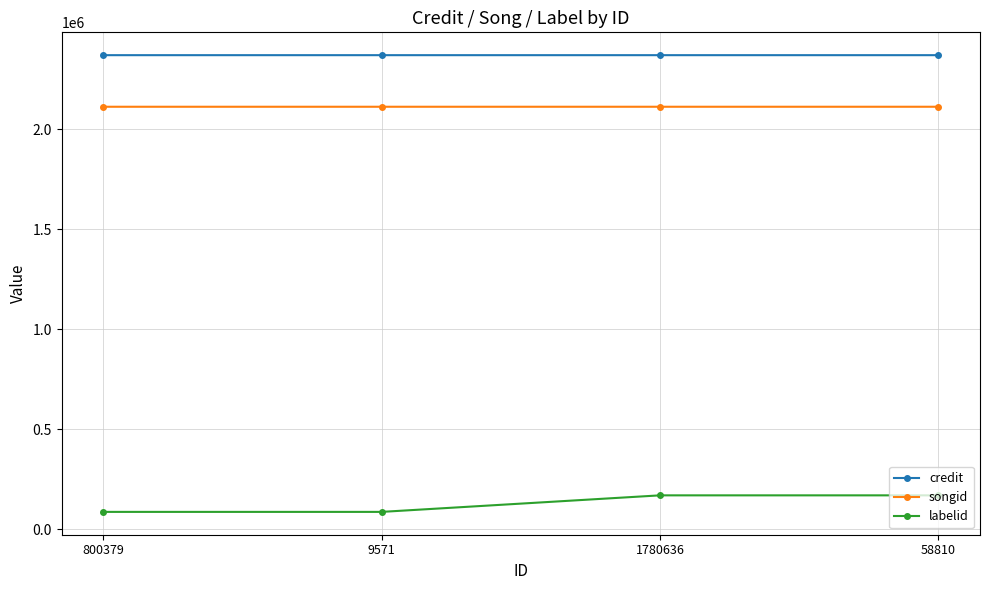

How many data points in songid are less than 2112367?

2